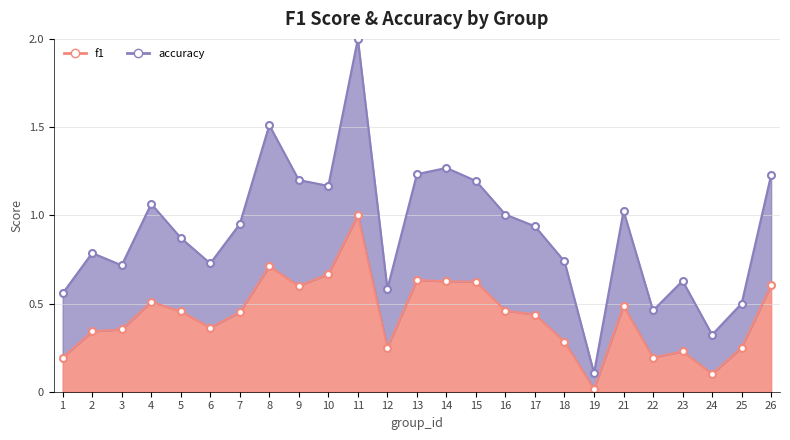

True or false: accuracy has more than 1 points higher than both neighbors.

True